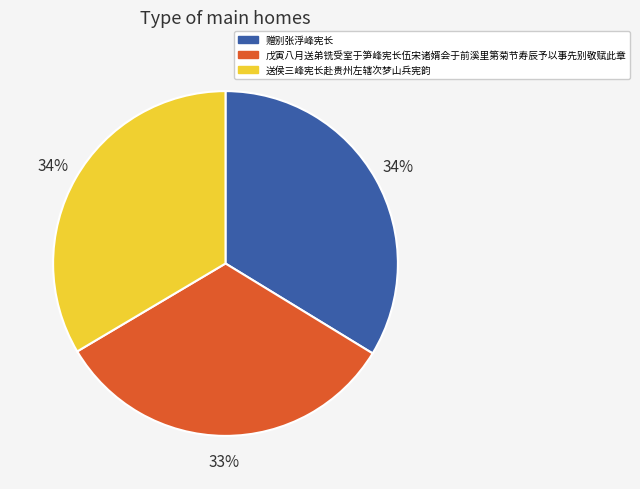

Is the sum of 赠别张浮峰宪长 and 送侯三峰宪长赴贵州左辖次梦山兵宪韵 greater than half?

Yes